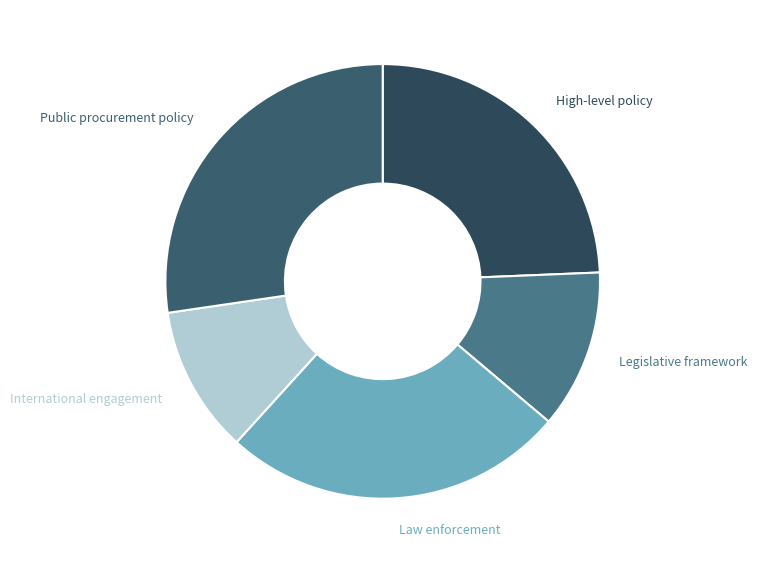

How many slices are in this pie chart?

5